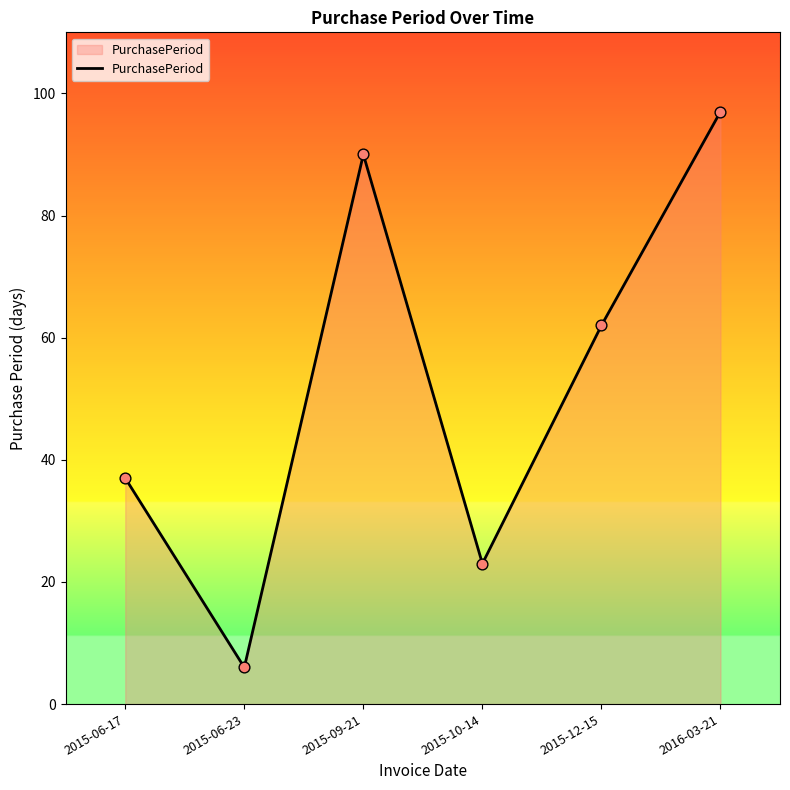

What is the change in value from 2015-06-23 to 2015-12-15?

+56